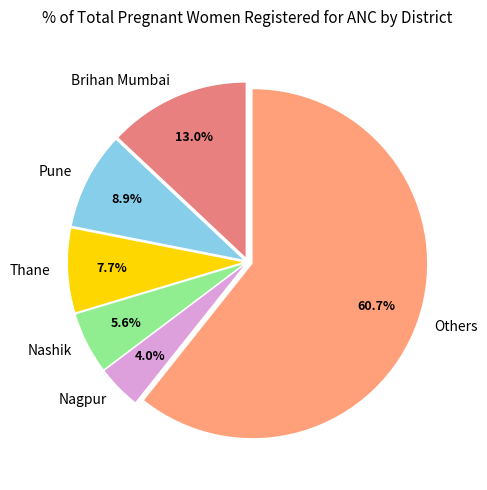

What is the ratio of the value at Pune to the value at Brihan Mumbai?

0.7